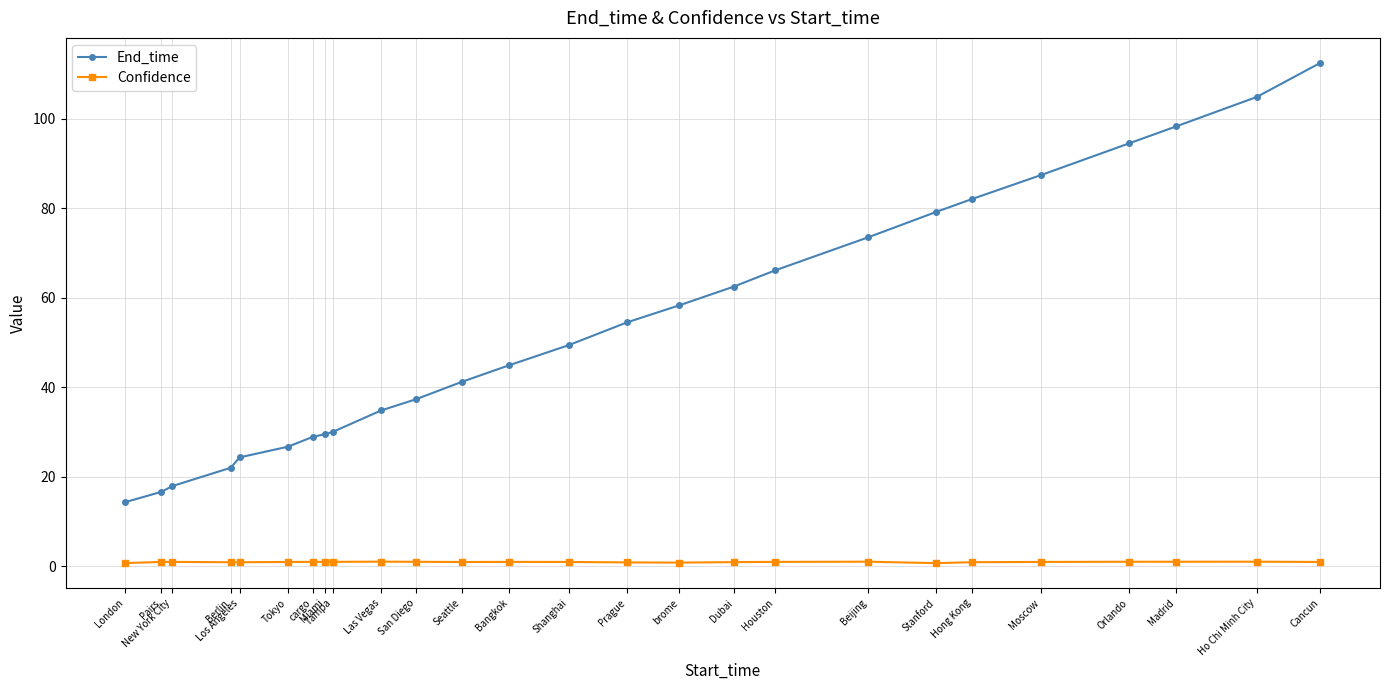

Rank the series by their average value, from lowest to highest.

Confidence, End_time